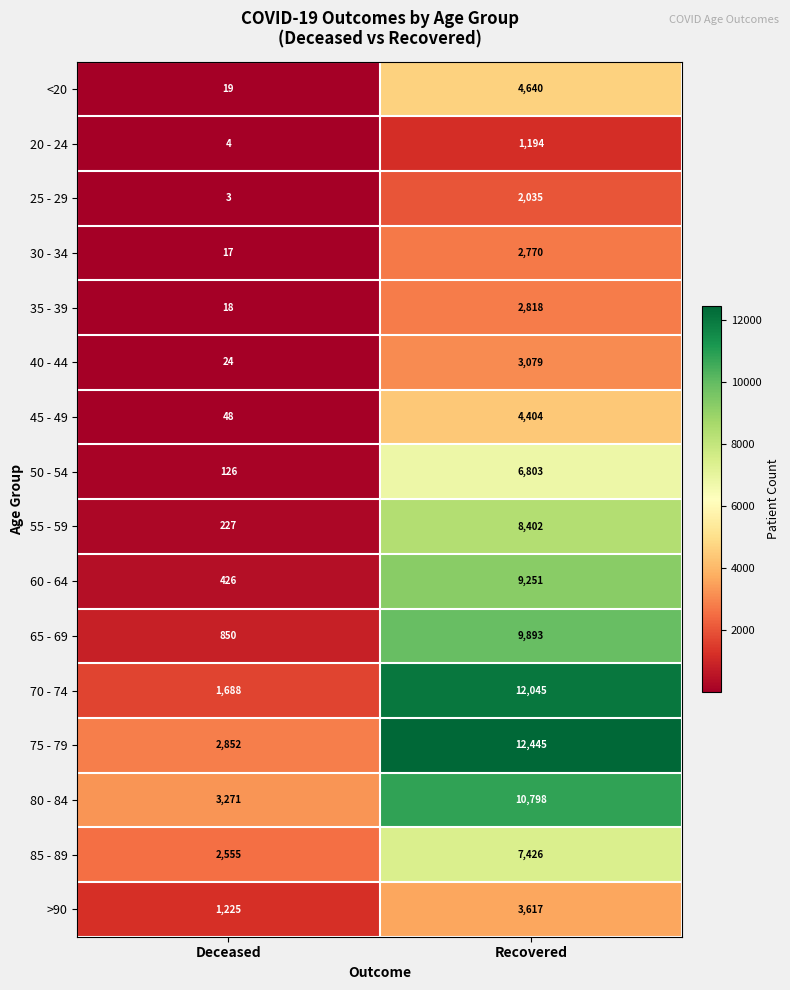

Which category has the lowest value in the <20 series?

Deceased